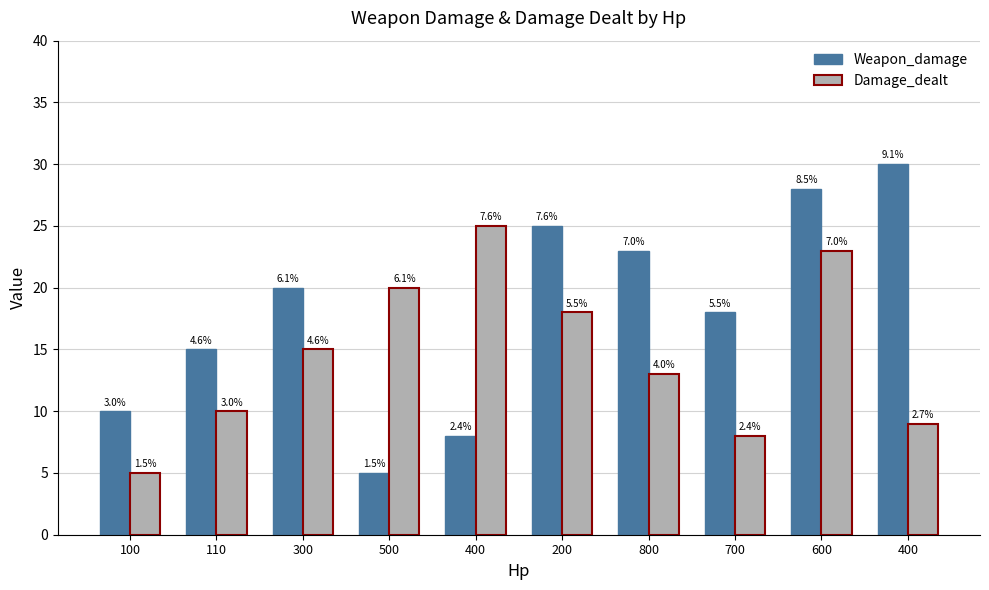

How many bars are there in each group?

2